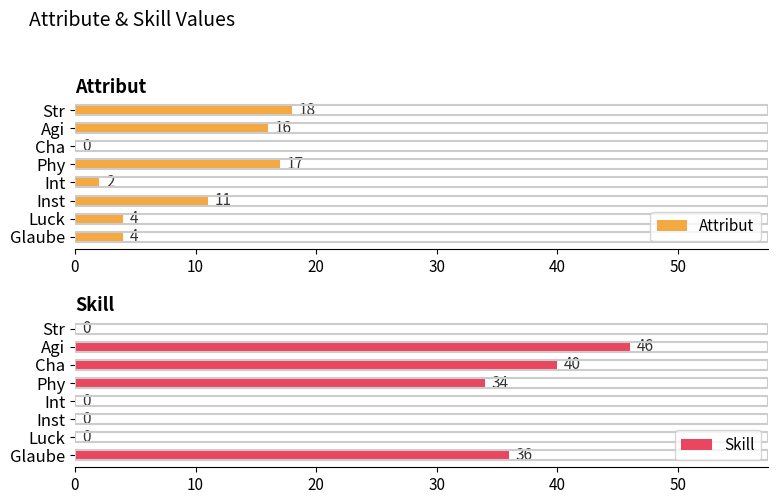

How many bars are there in each group?

2